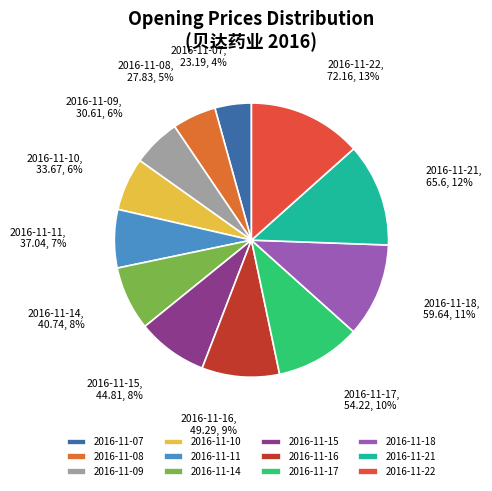

Which has a higher value, 2016-11-07 or 2016-11-18?

2016-11-18